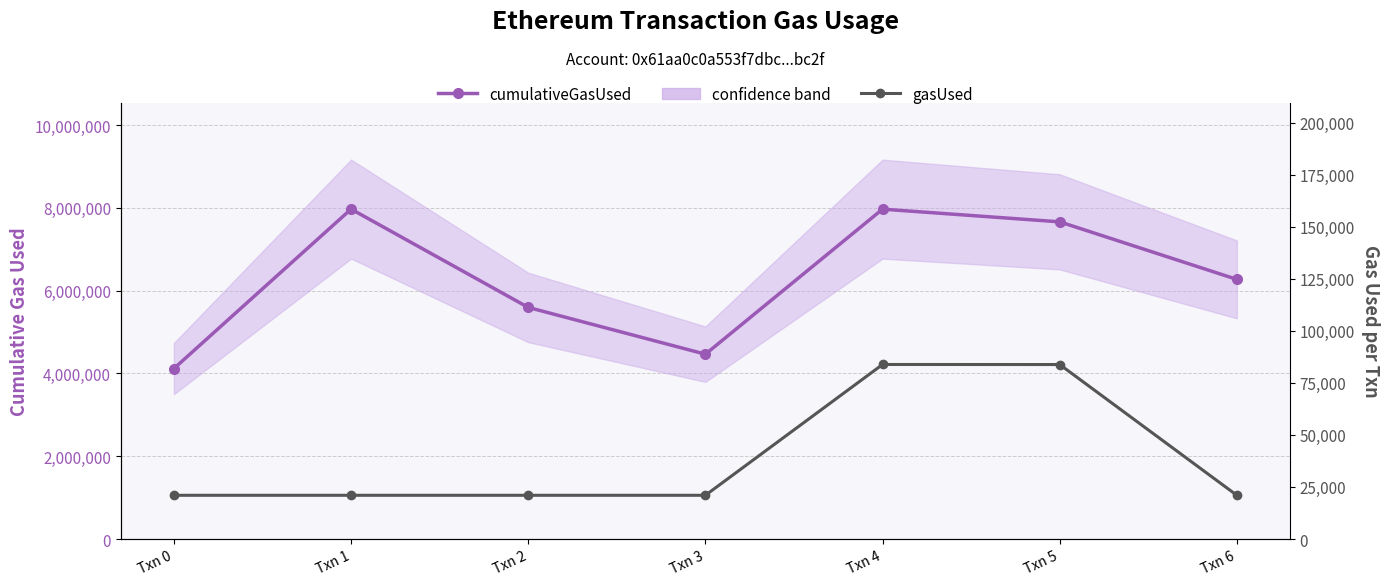

True or false: gasUsed and cumulativeGasUsed intersect in this chart.

False